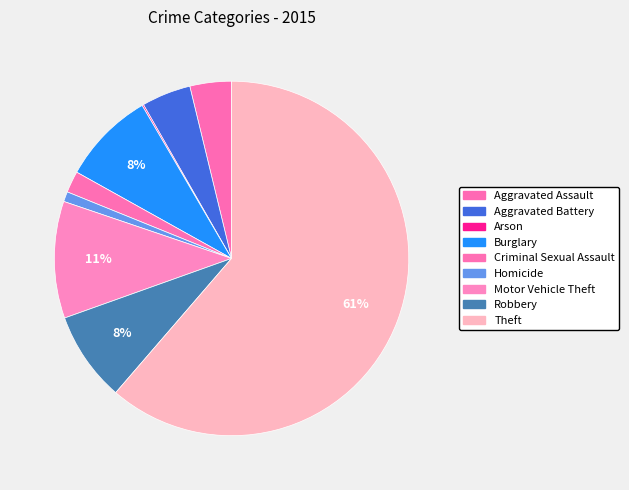

Is it true that Robbery is 8% of the pie?

True